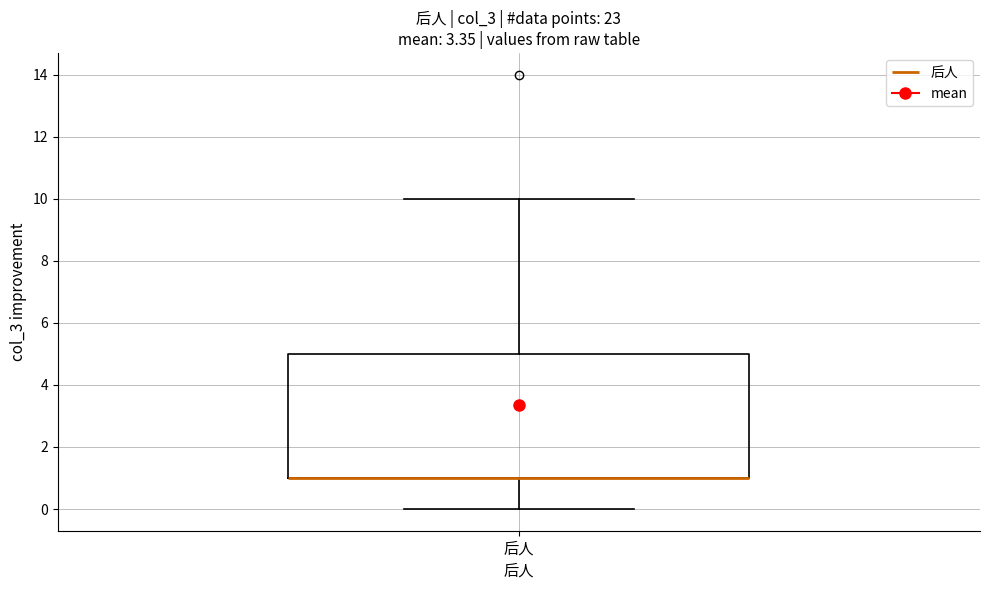

Transcribe this box plot: give where the median line is, the range the box spans, and where the two whiskers end, as read against the y-axis. The values are not printed on the chart, so give them approximately, as read against the axis.

median 1 (drawn on the box's lower edge), box 1 to 5, whiskers 0 to 10